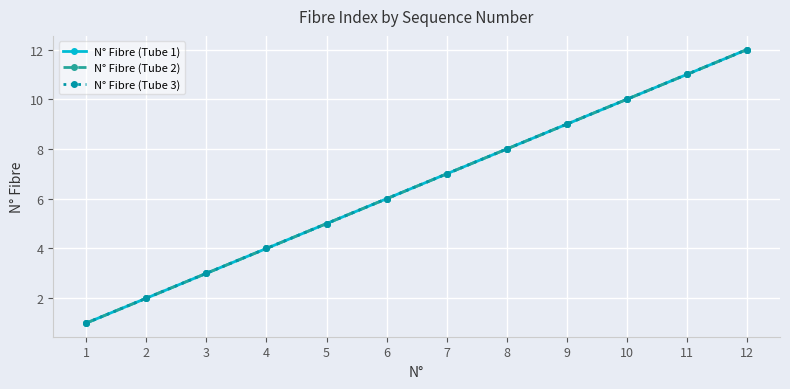

Does the chart have visible grid lines?

Yes